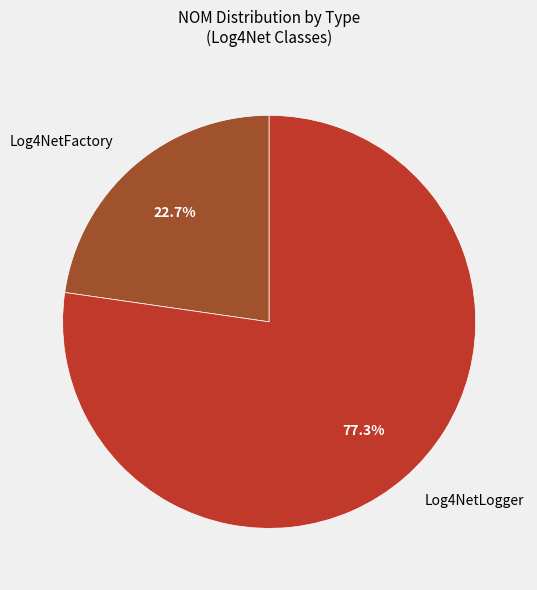

To the nearest percent, what is the difference between the largest and smallest slice percentages?

55%